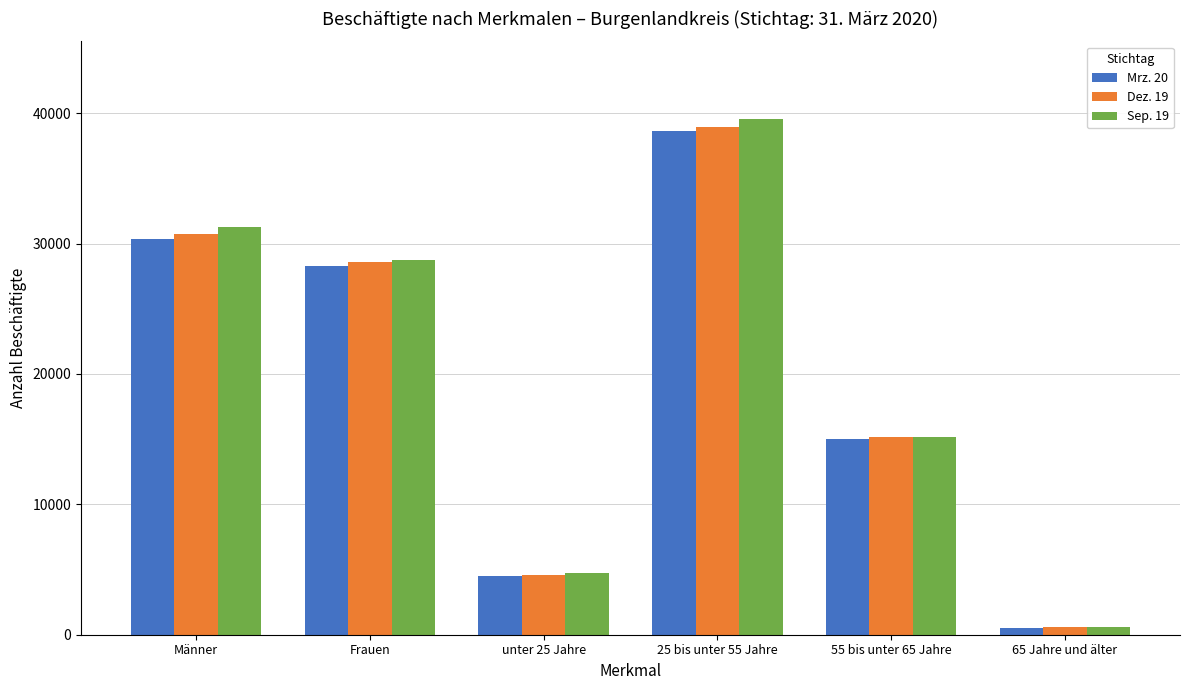

What is the label of the 2nd bar from the left?

Frauen